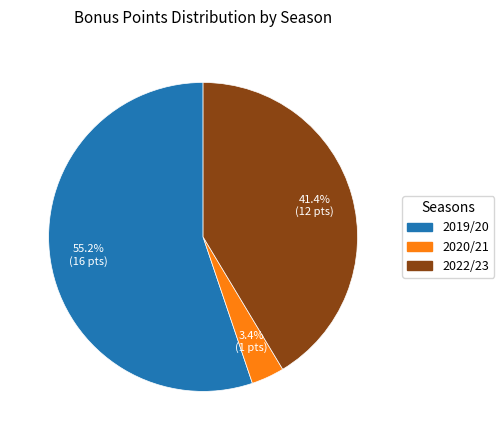

Is there any slice that represents more than half of the pie?

Yes